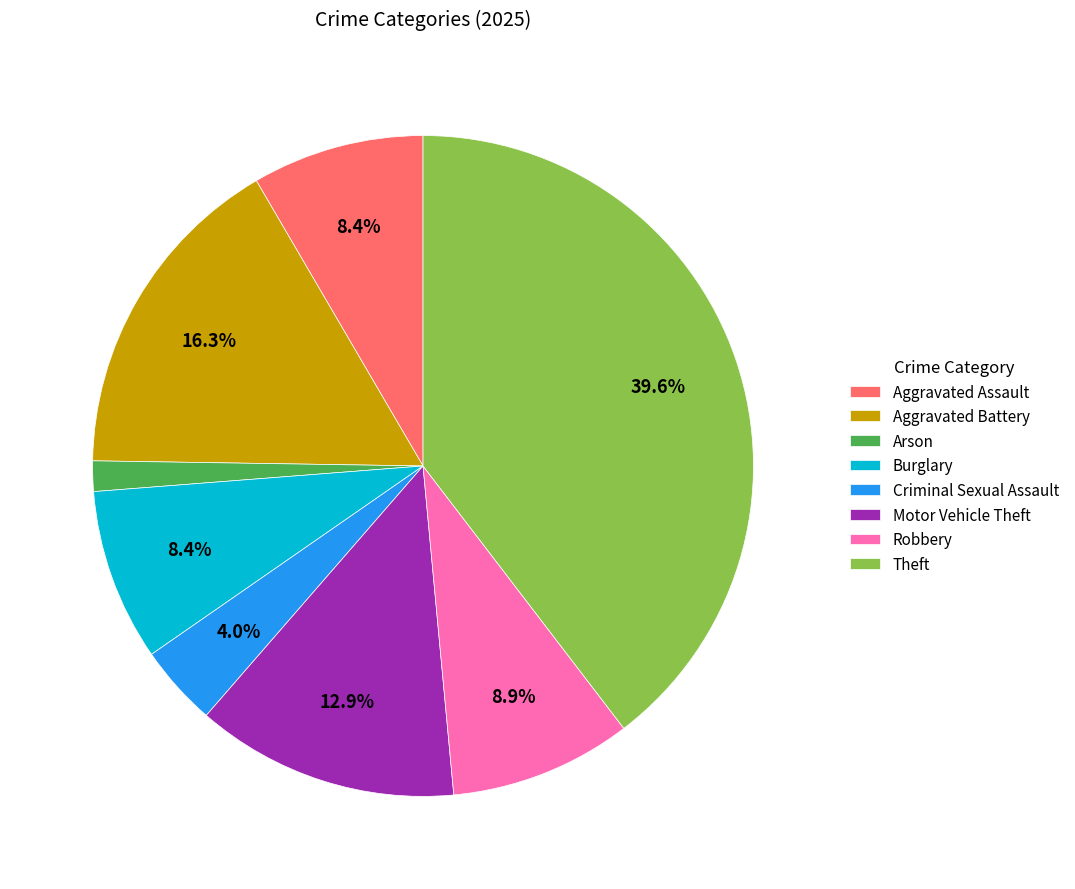

Count the number of slices in the pie.

8